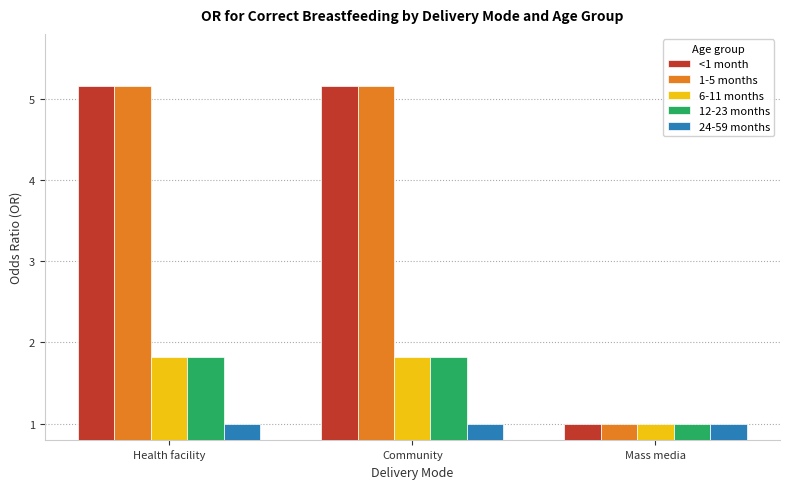

What is the total value across all series at Mass media?

5.0